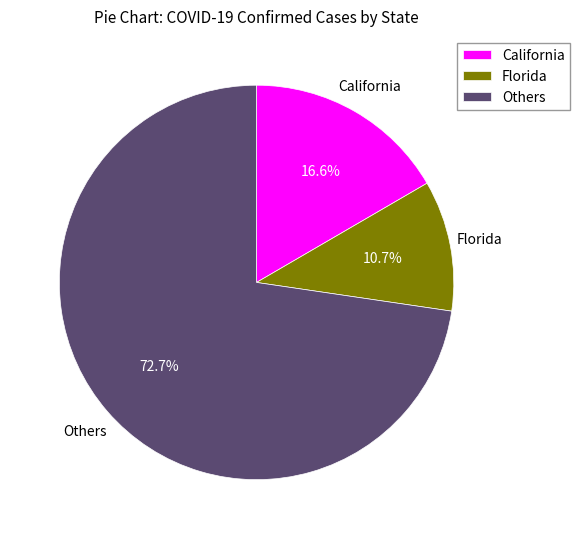

Which category has the smallest portion of the pie?

Florida